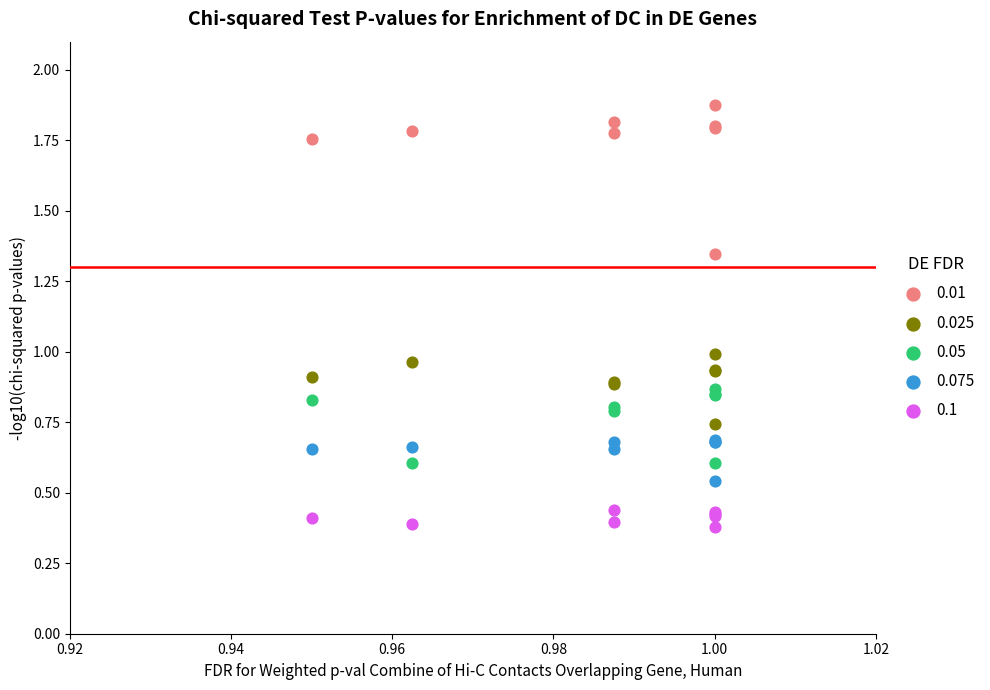

What are all the series names shown in the legend?

0.01, 0.025, 0.05, 0.075, 0.1